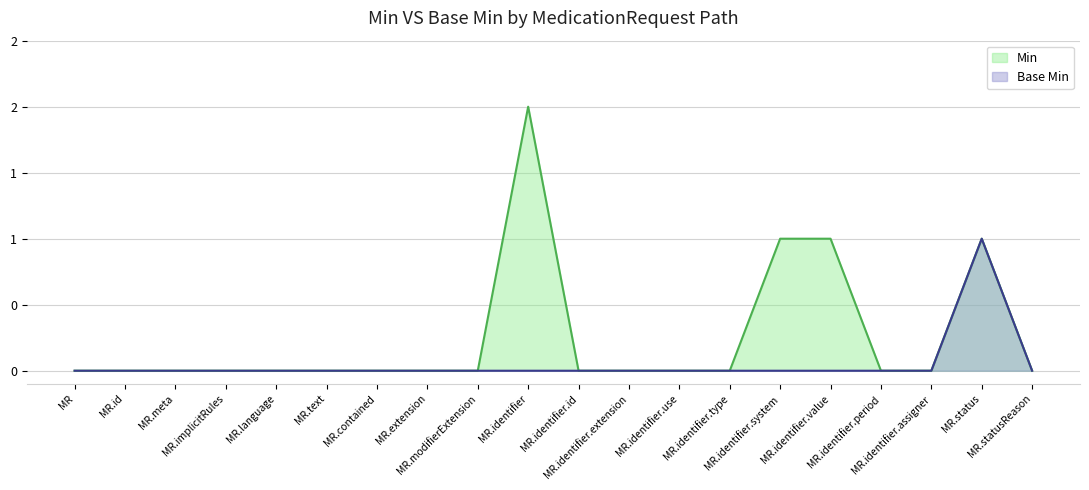

Which has a higher value, MR.language or MR.meta?

MR.language